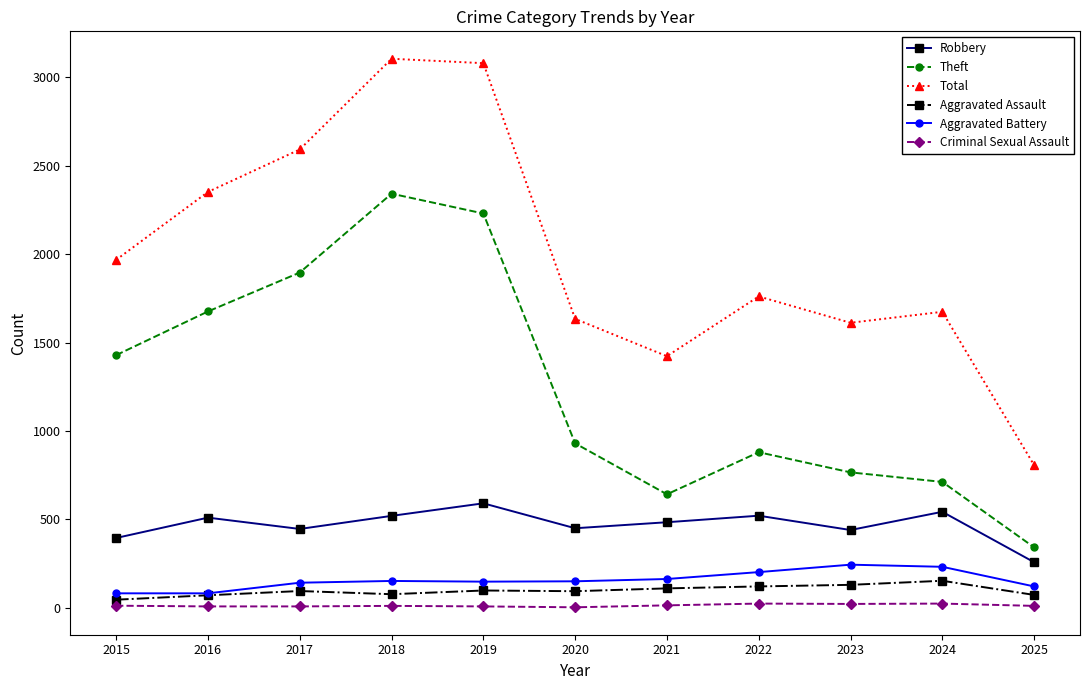

Is it true that Robbery equals 258 at 2025?

True